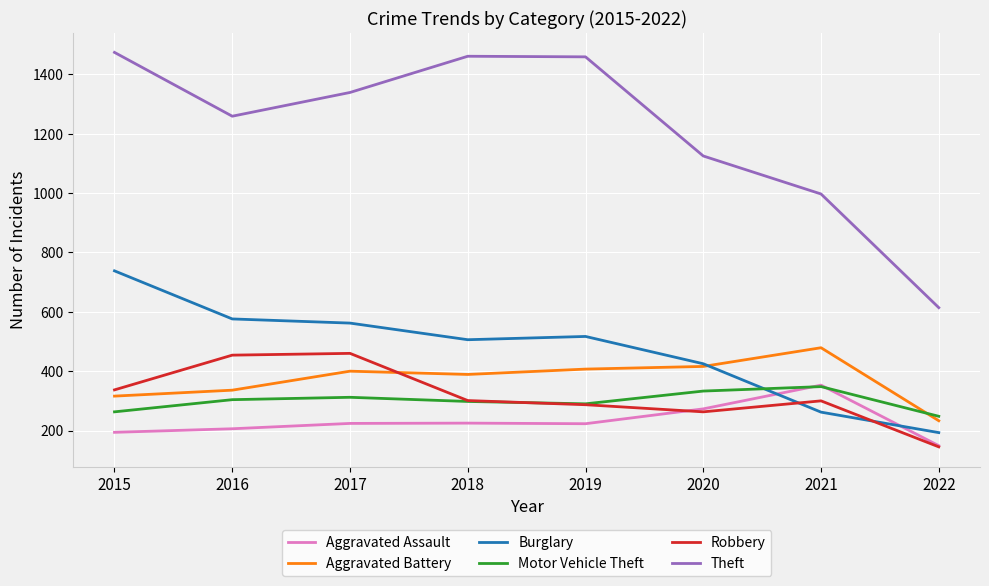

True or false: Aggravated Assault and Theft cross at least once.

False